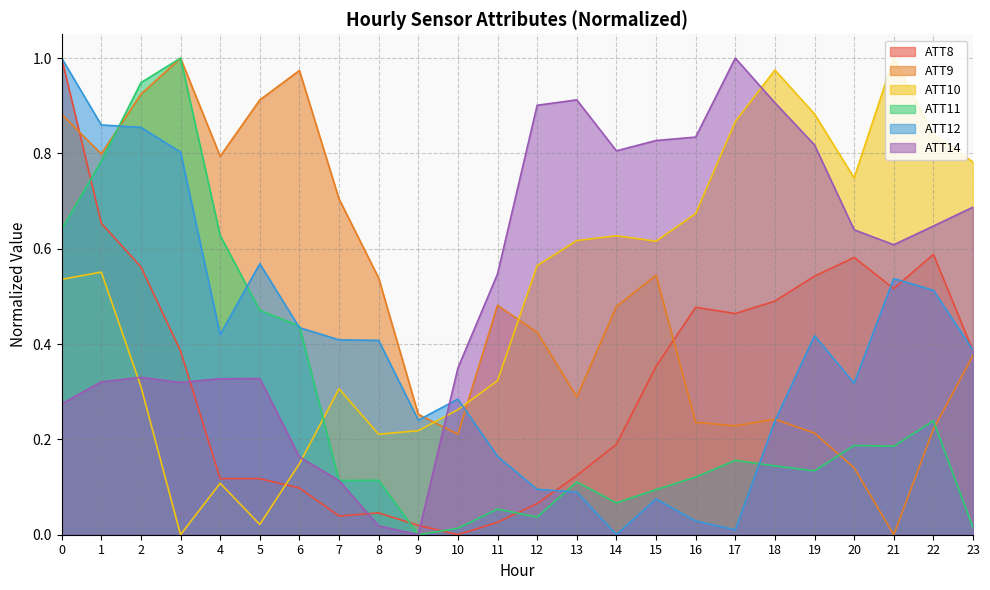

What is the difference between the highest and lowest values at 9?

0.3